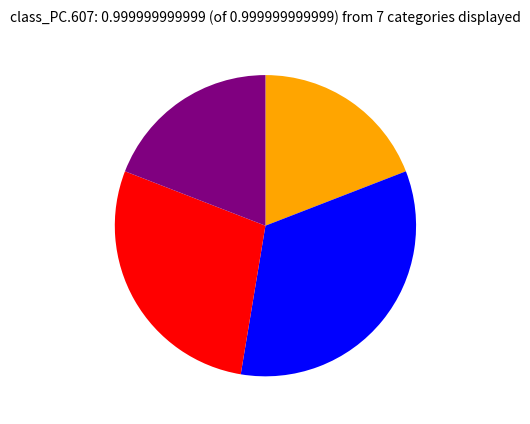

Is there any slice that represents more than half of the pie?

No